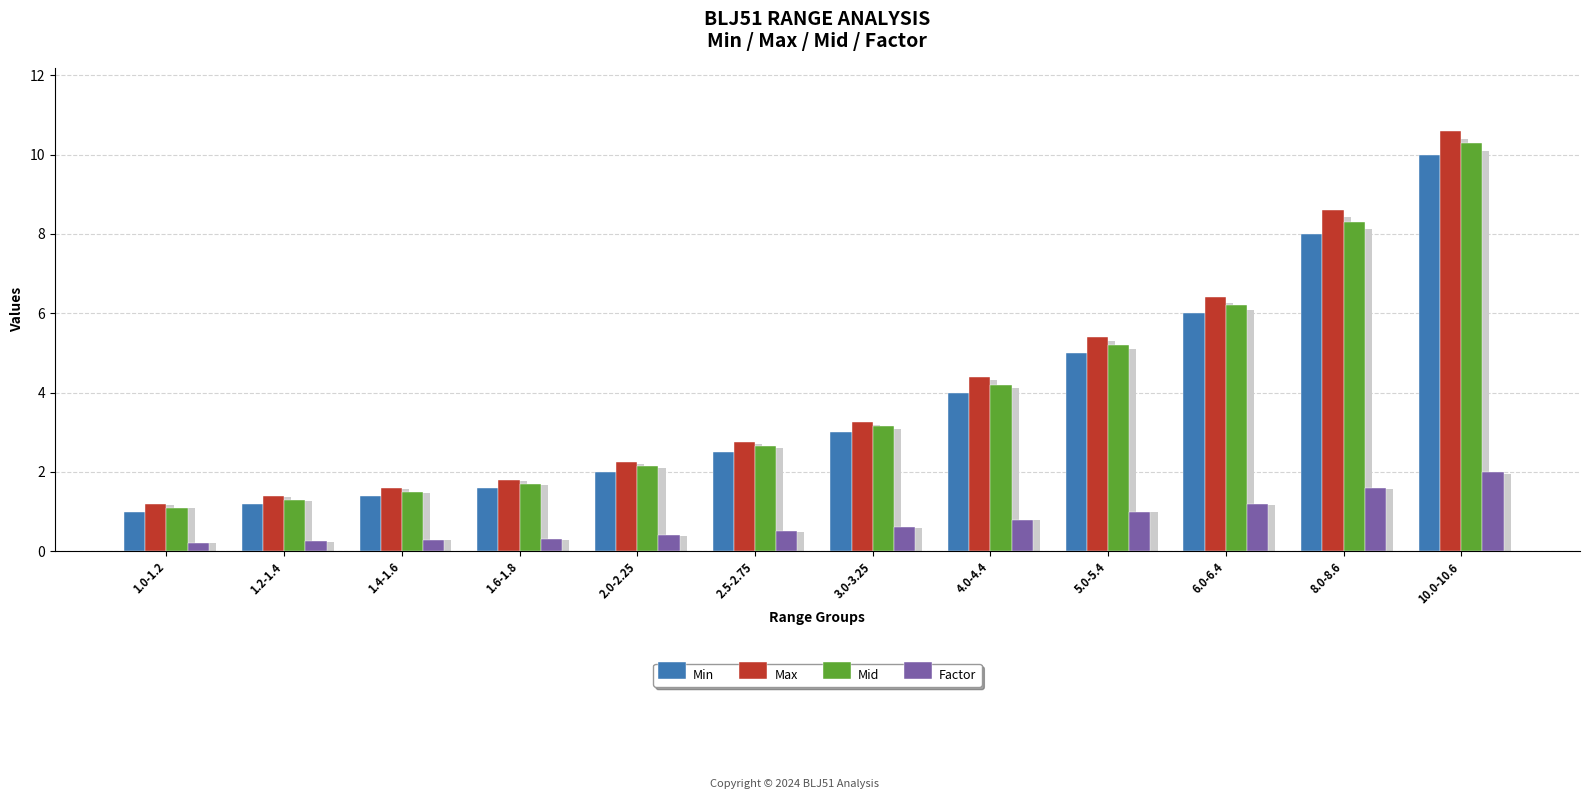

At how many categories does at least one series exceed 1?

12